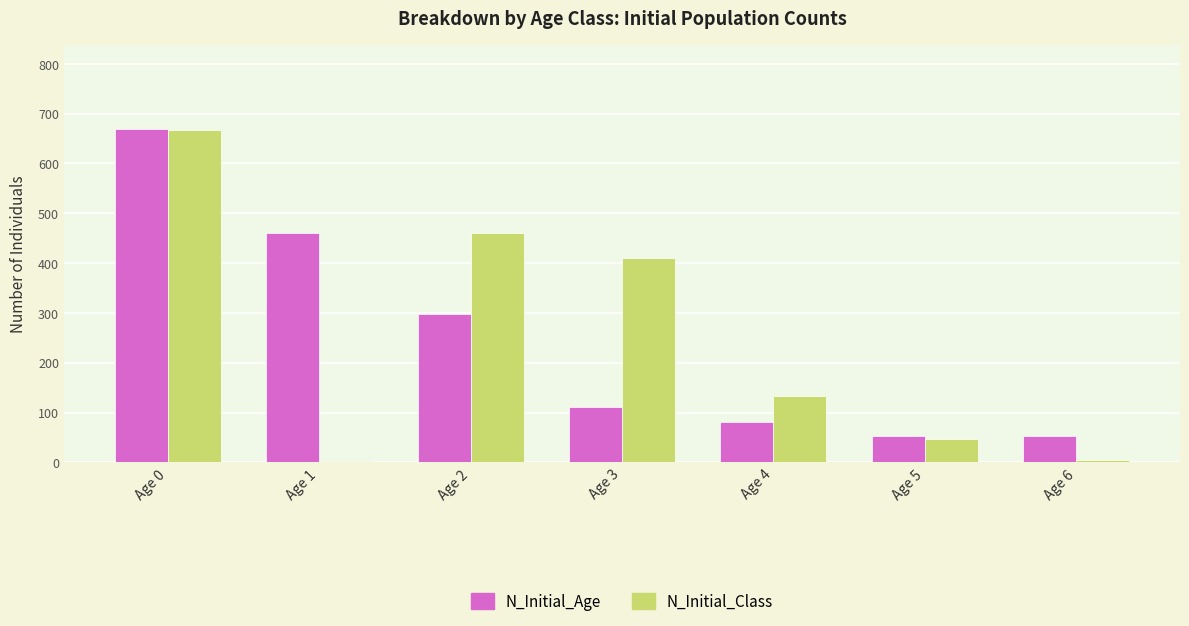

True or false: N_Initial_Class has a value of 174 at Age 3.

False